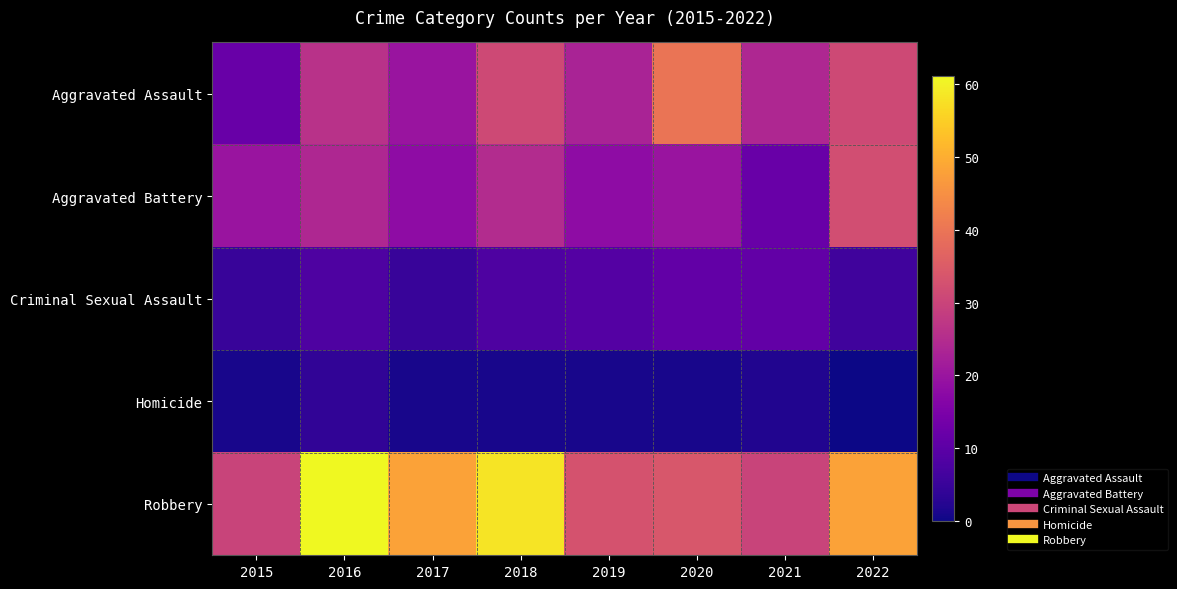

Rank the series by their maximum value, from lowest to highest.

Homicide, Criminal Sexual Assault, Aggravated Battery, Aggravated Assault, Robbery